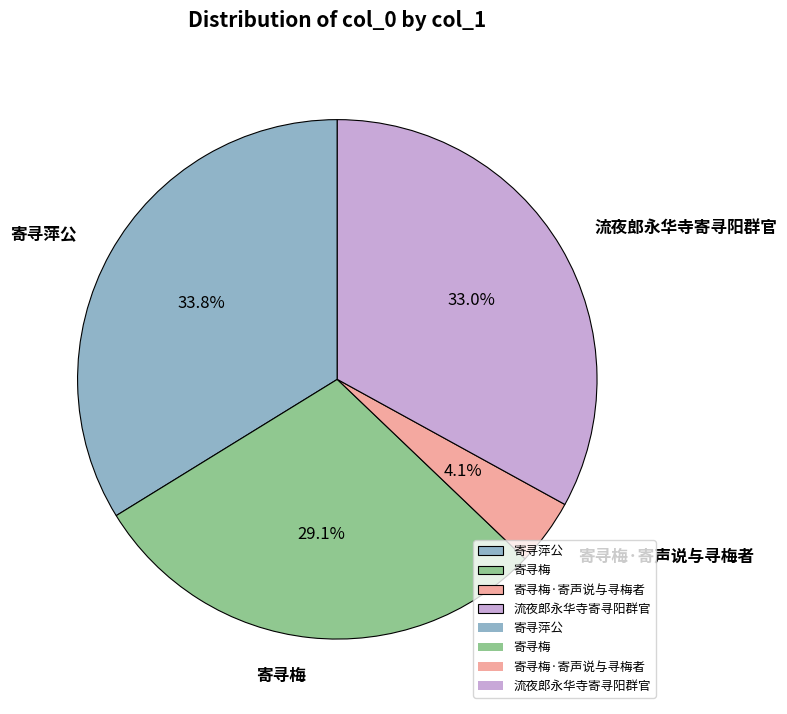

Combined, what portion of the pie is 寄寻梅 and 寄寻梅·寄声说与寻梅者?

33.2%